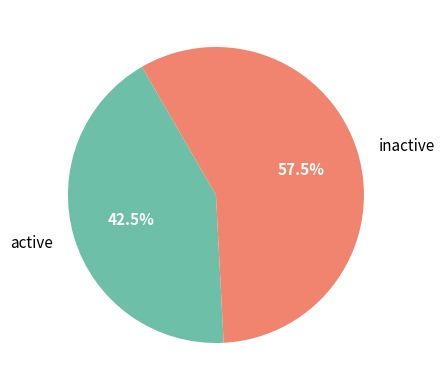

Rank the categories by value from lowest to highest.

active, inactive